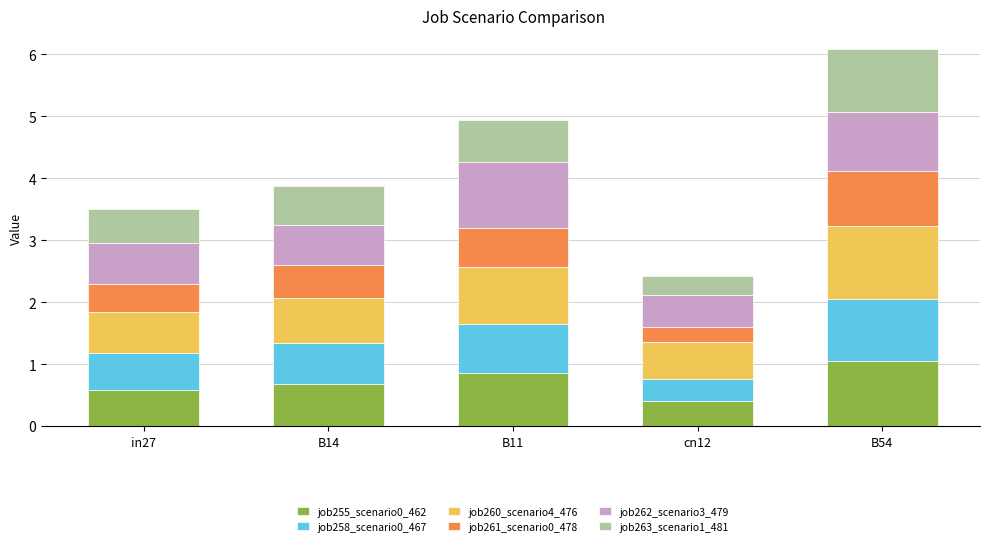

Where is job255_scenario0_462 nearest to the value 0?

cn12